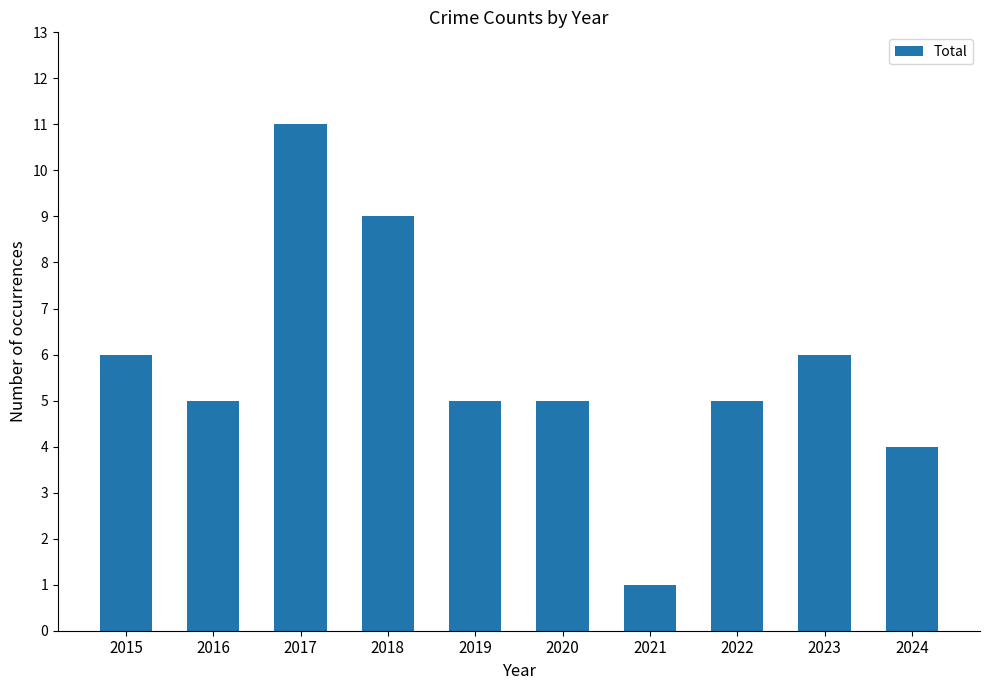

Which label corresponds to the largest value in the chart?

2017